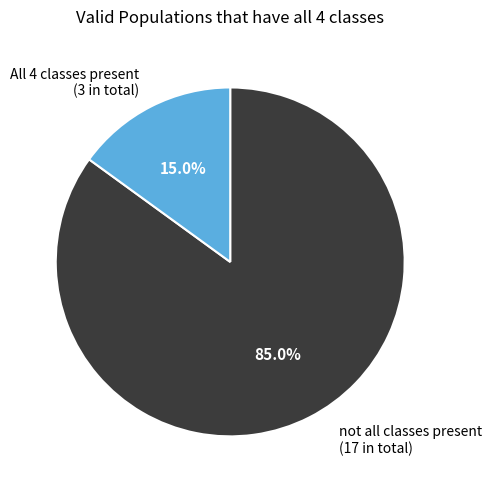

Which has a higher value, not all classes present (17 in total) or All 4 classes present (3 in total)?

not all classes present (17 in total)